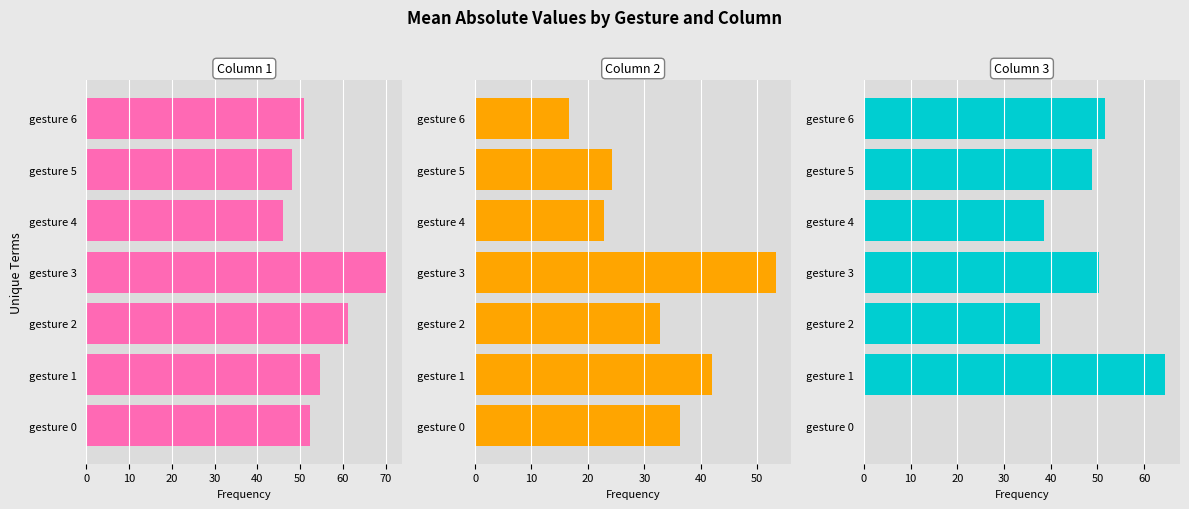

List the series in order of their peak value, lowest first.

Column 2, Column 3, Column 1